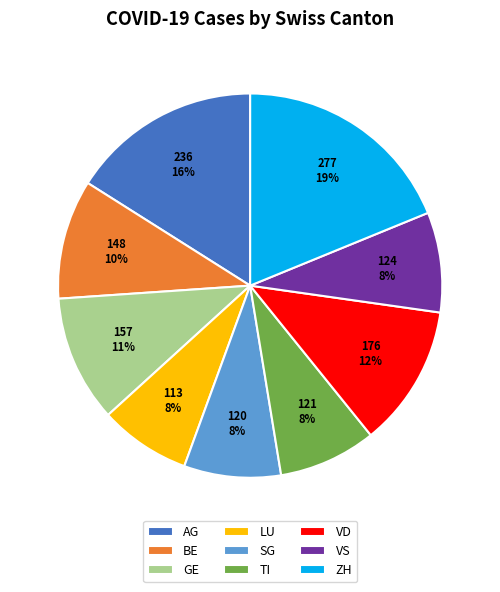

Does ZH represent more than half of the total?

No